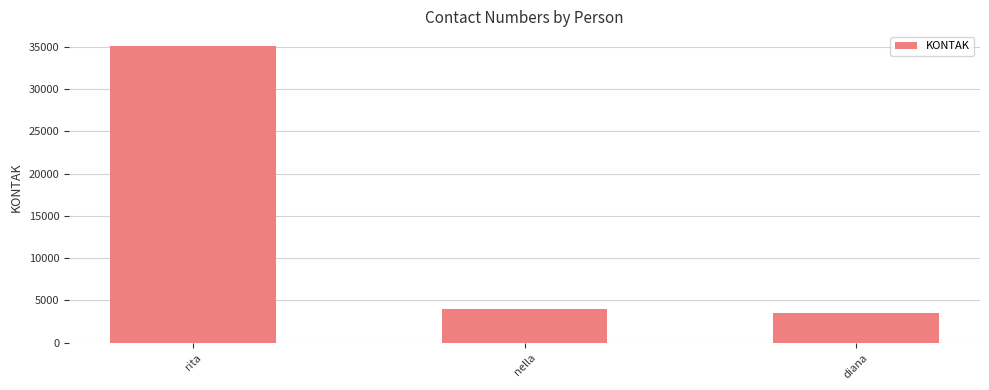

Reading right to left, what are all the values shown in this chart?

3489	3949	35082